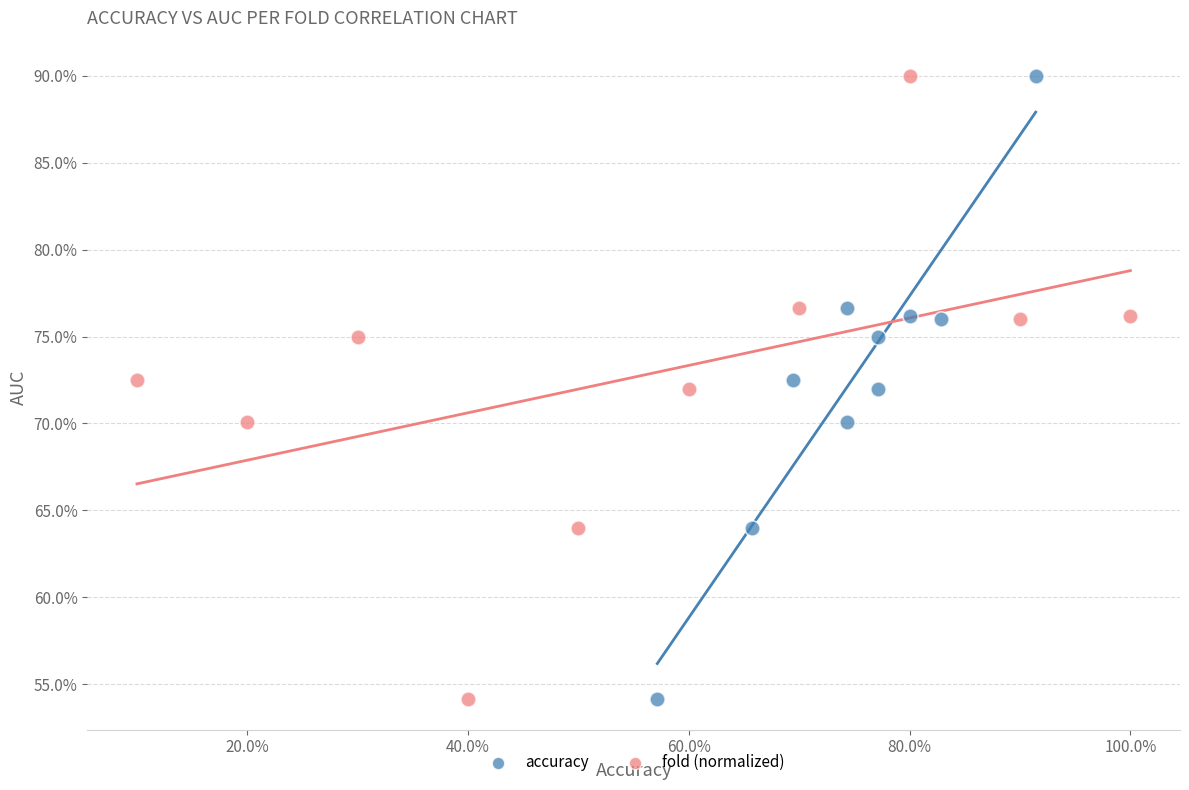

What are all the series names shown in the legend?

accuracy, fold (normalized)